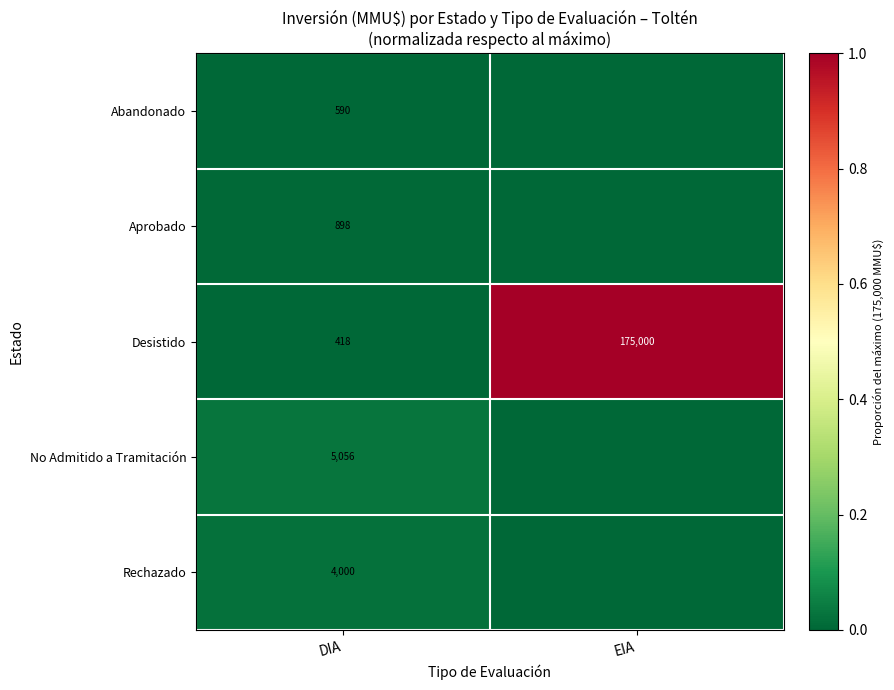

Rank the categories by Desistido value from highest to lowest.

EIA, DIA